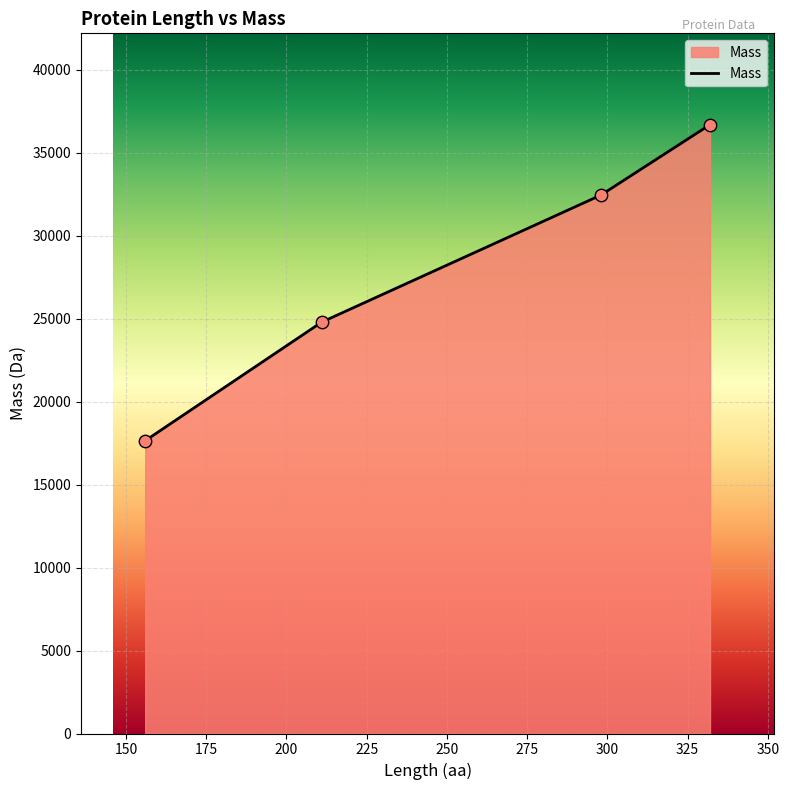

True or false: there are more than 0 points higher than both neighbors.

False